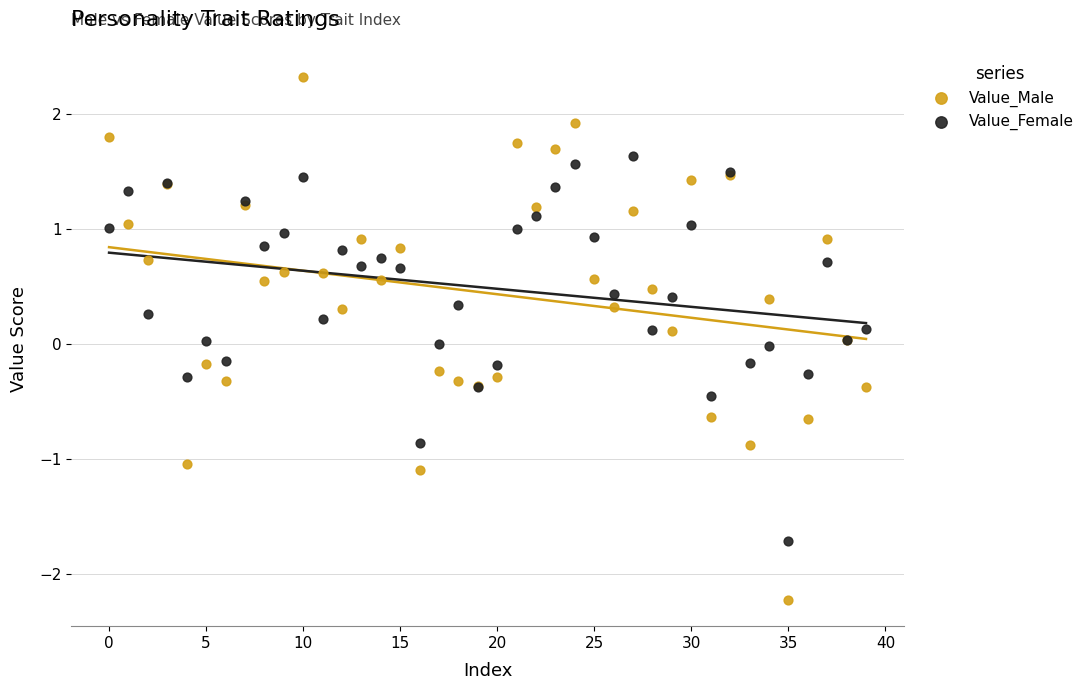

Which series contains the lowest Y value?

Value_Male